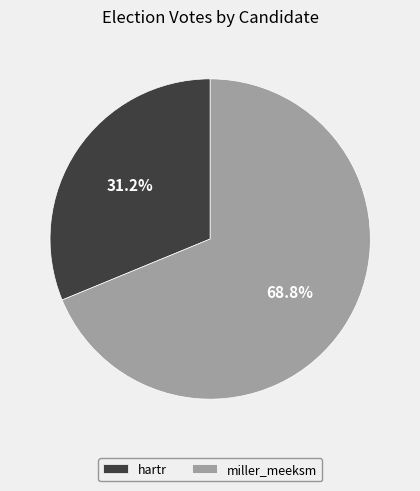

How many segments does this pie chart have?

2